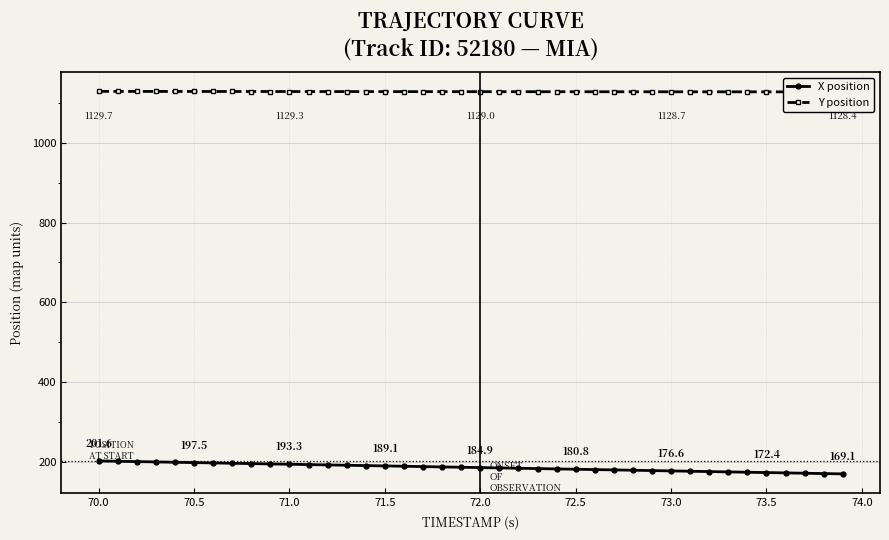

What is the difference between the second highest and second lowest values in the X position series?

30.9